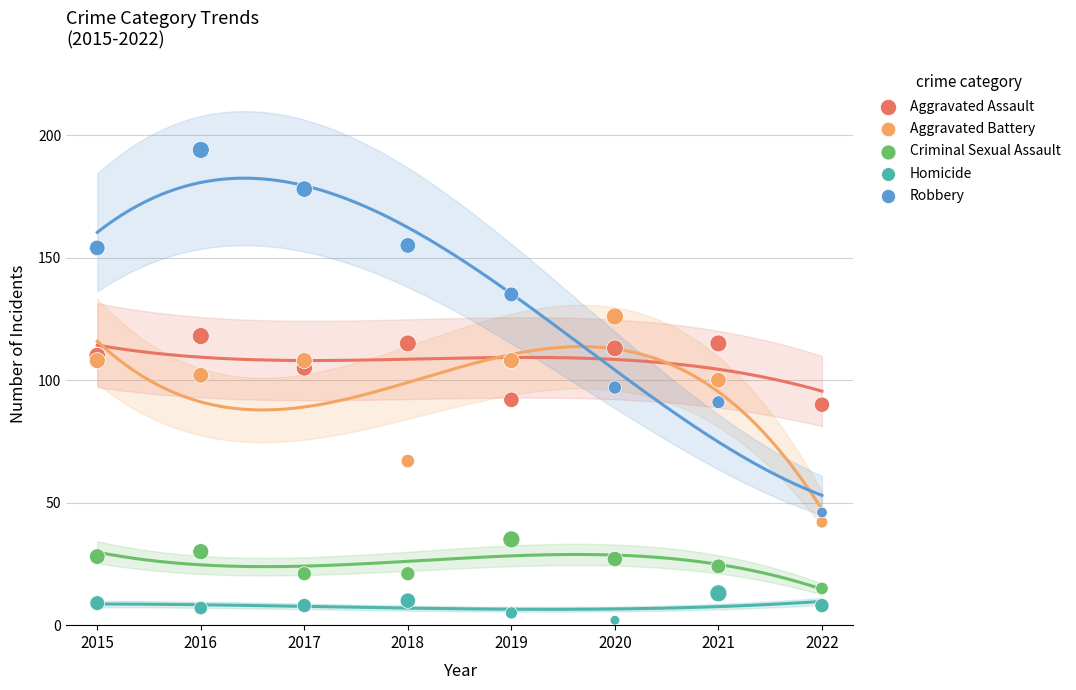

Which series reaches the maximum Y coordinate?

Robbery